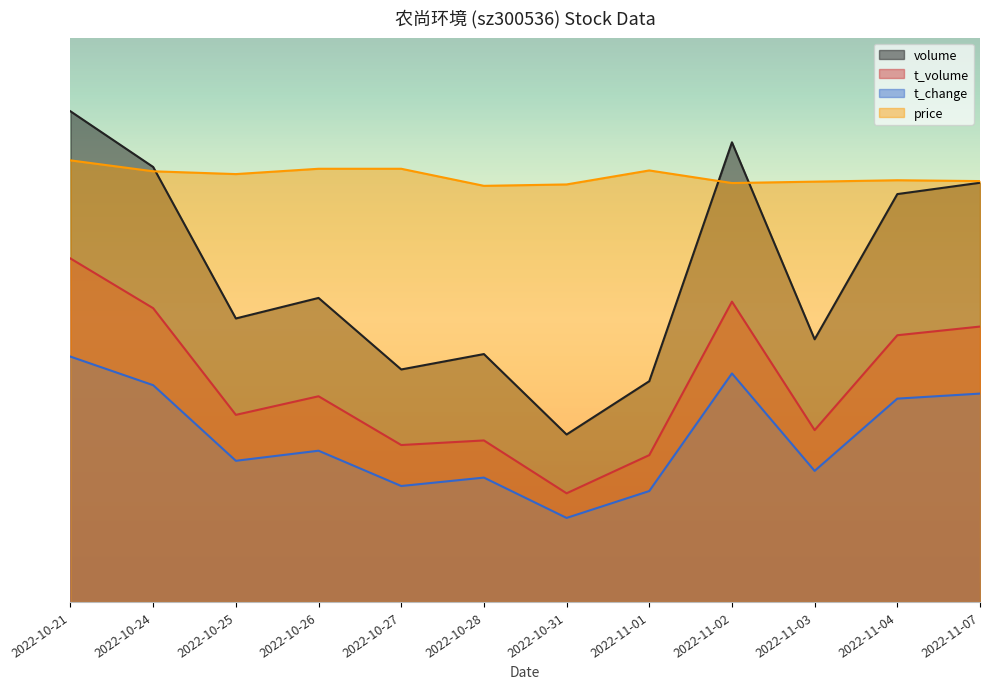

What is the sum of all volume values?

342279.0